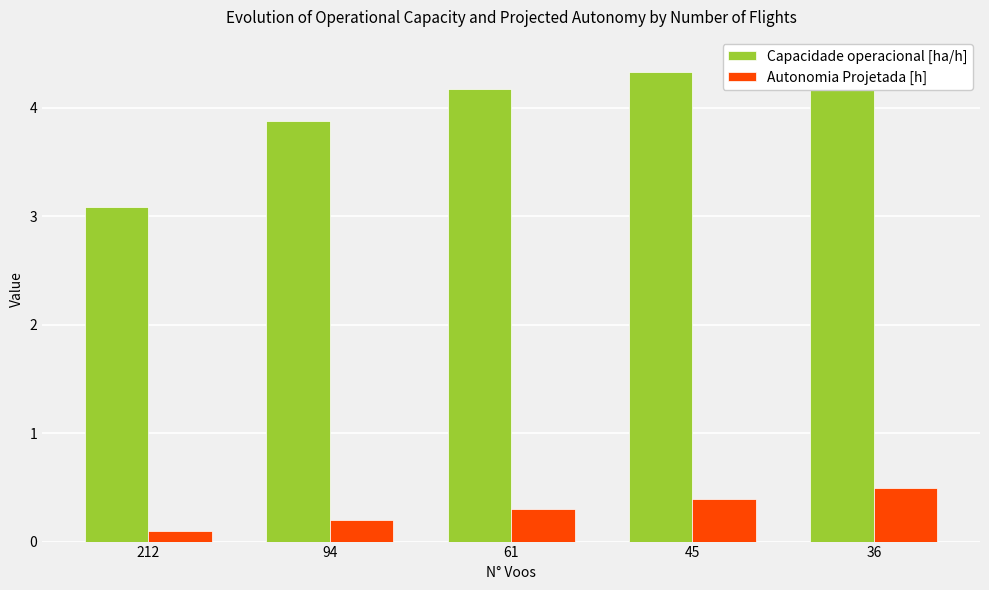

How many bars are there in each group?

2